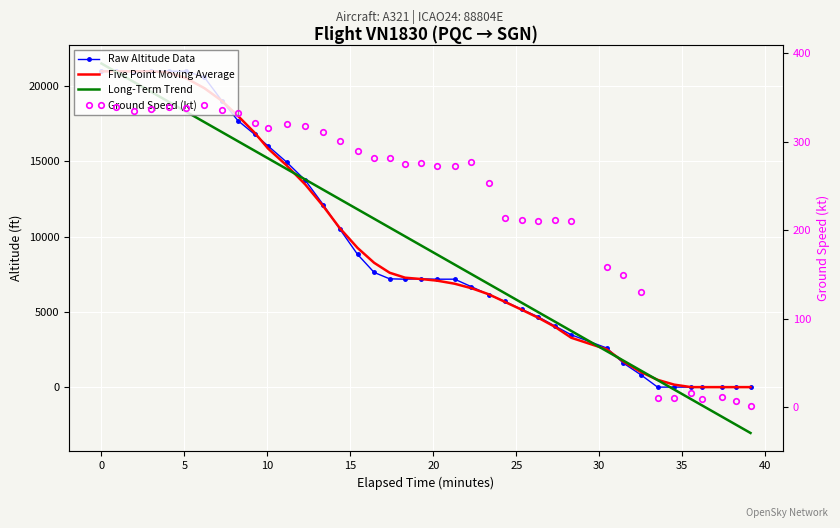

True or false: Long-Term Trend and Five Point Moving Average intersect in this chart.

True